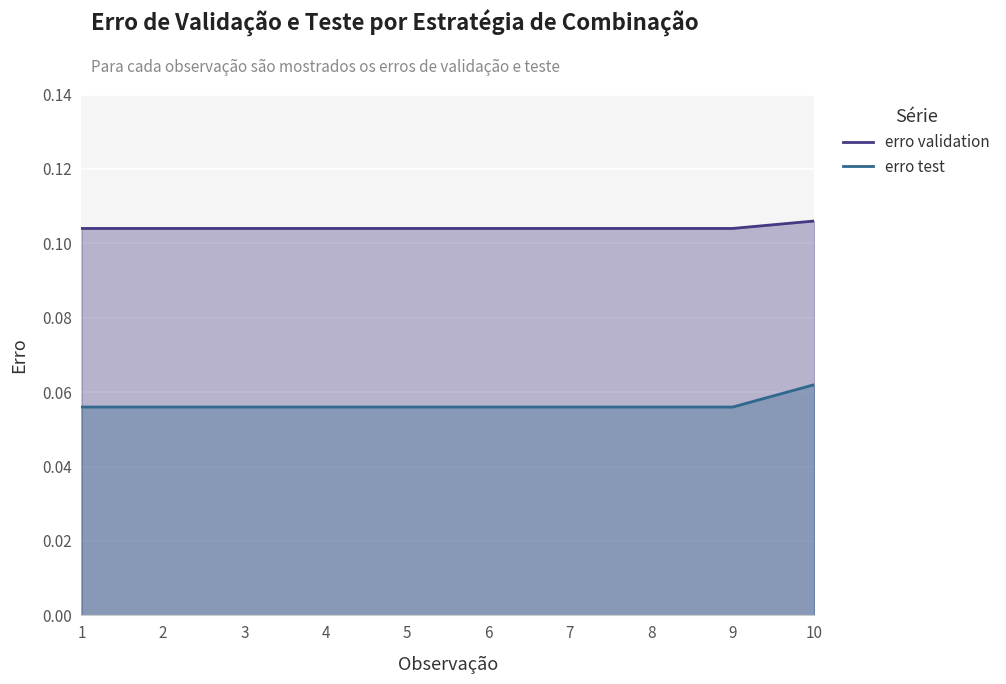

True or false: erro validation has a value of 0.0 at 3.

False